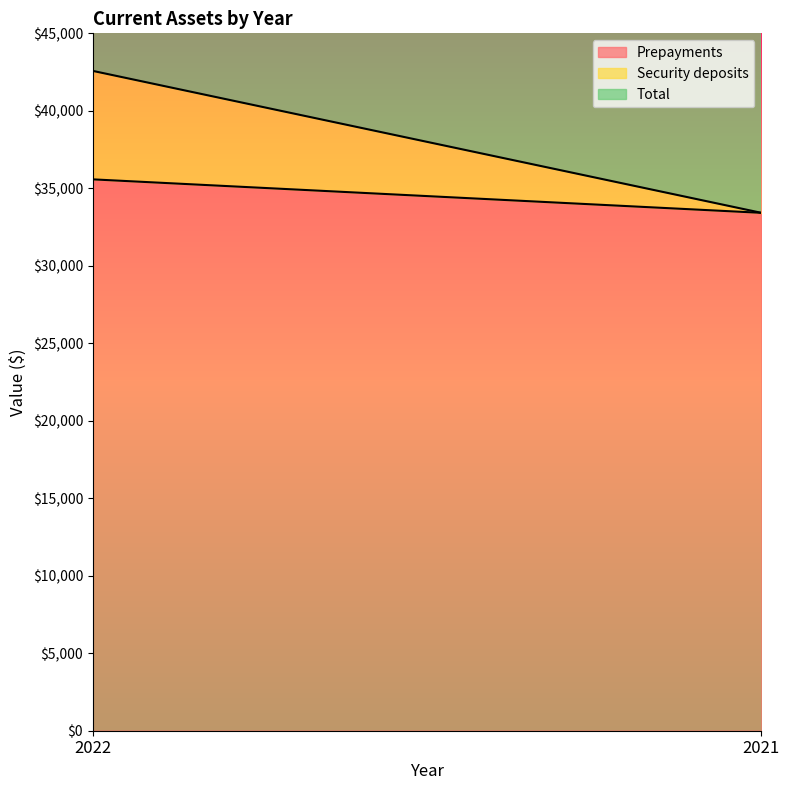

Reading right to left, what are all the values shown in this chart?

Prepayments: 2021=33418	2022=35577
Security deposits: 2021=0	2022=6999
Total: 2021=33418	2022=42576